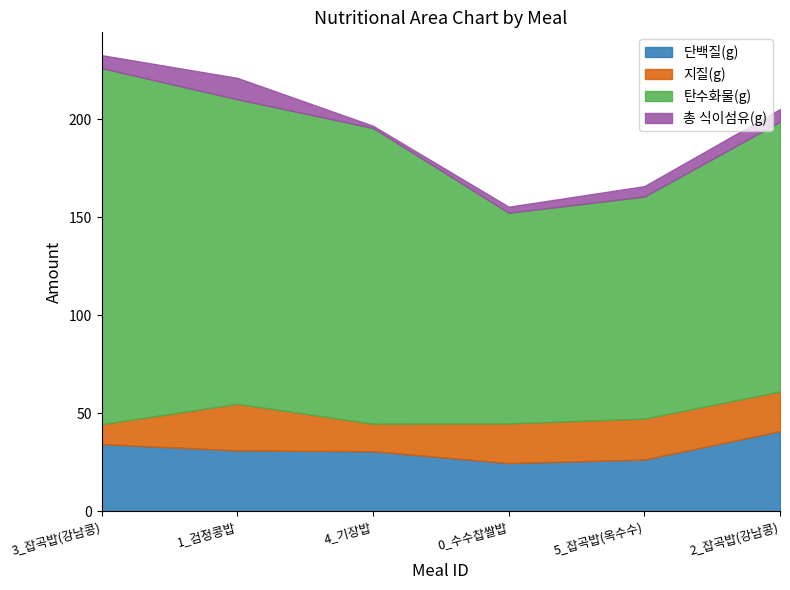

Where does the 탄수화물(g) series first go above 150?

3_잡곡밥(강남콩)